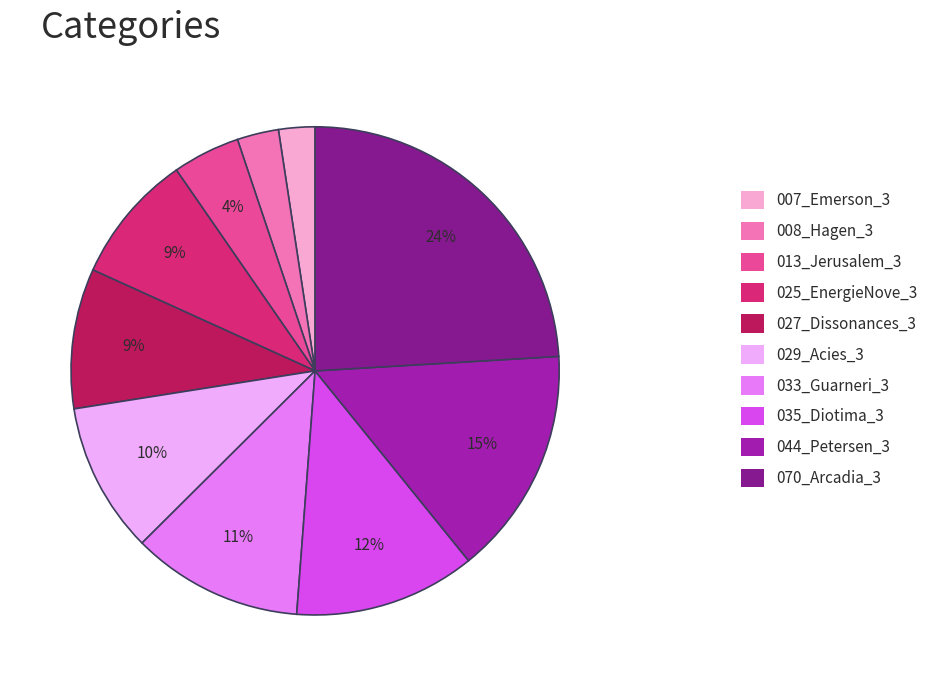

To the nearest percent, what percentage of the pie is 027_Dissonances_3?

9%